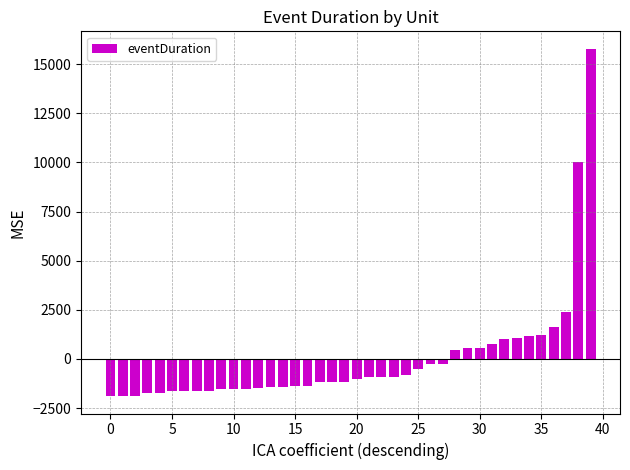

How many values are below -1043?

21